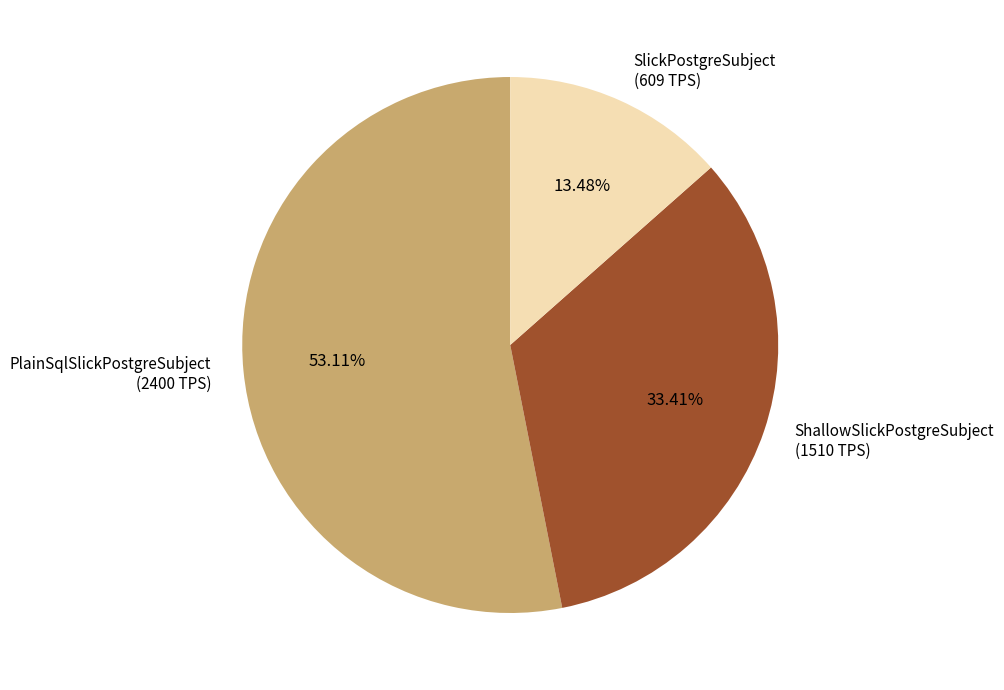

Is it true that ShallowSlickPostgreSubject is 33% of the pie?

True